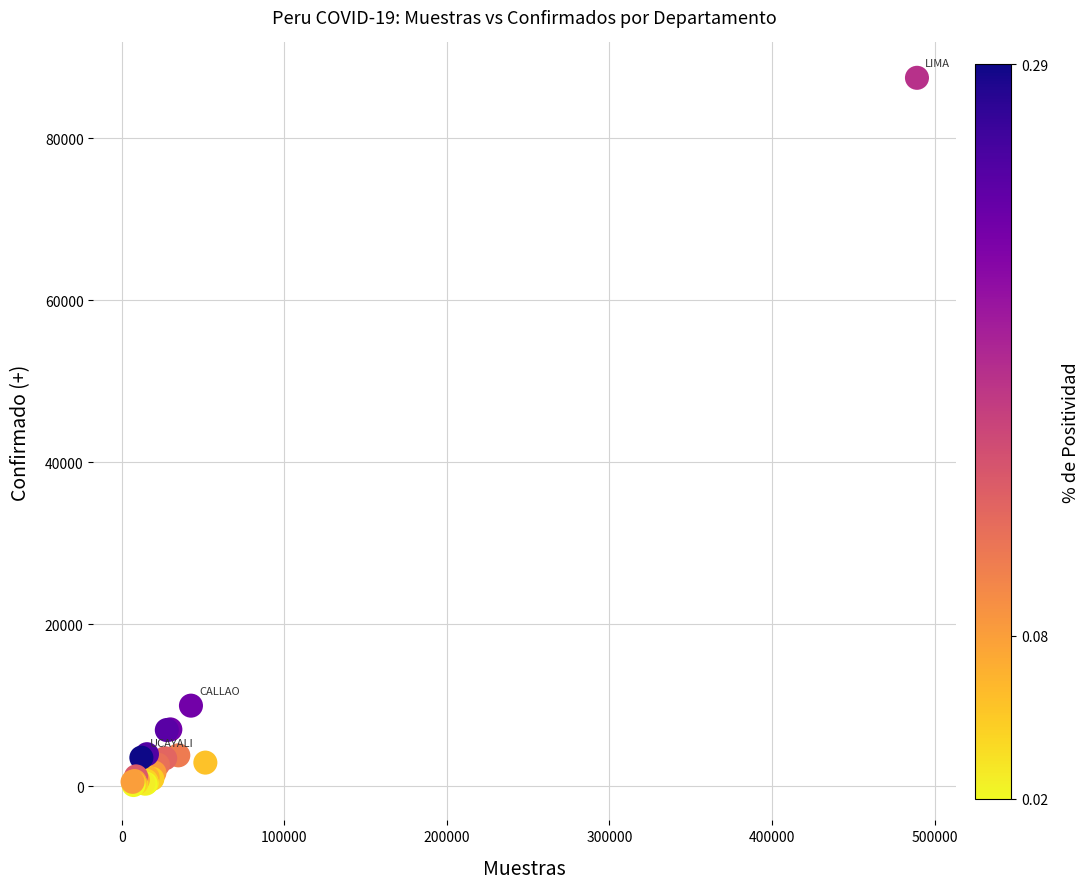

What Y value in the scatter plot is closest to 43815?

9953